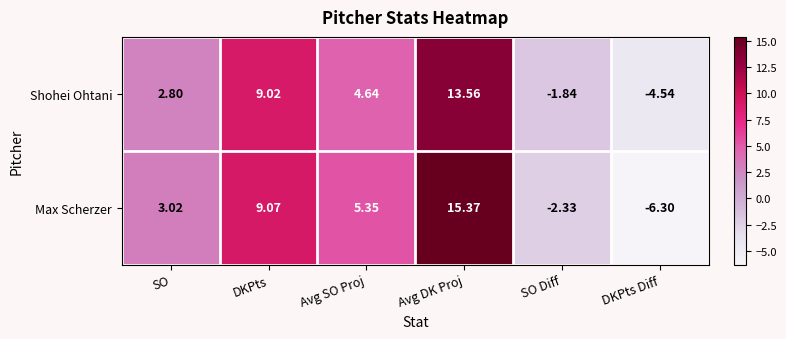

What is the smallest value displayed?

-6.3